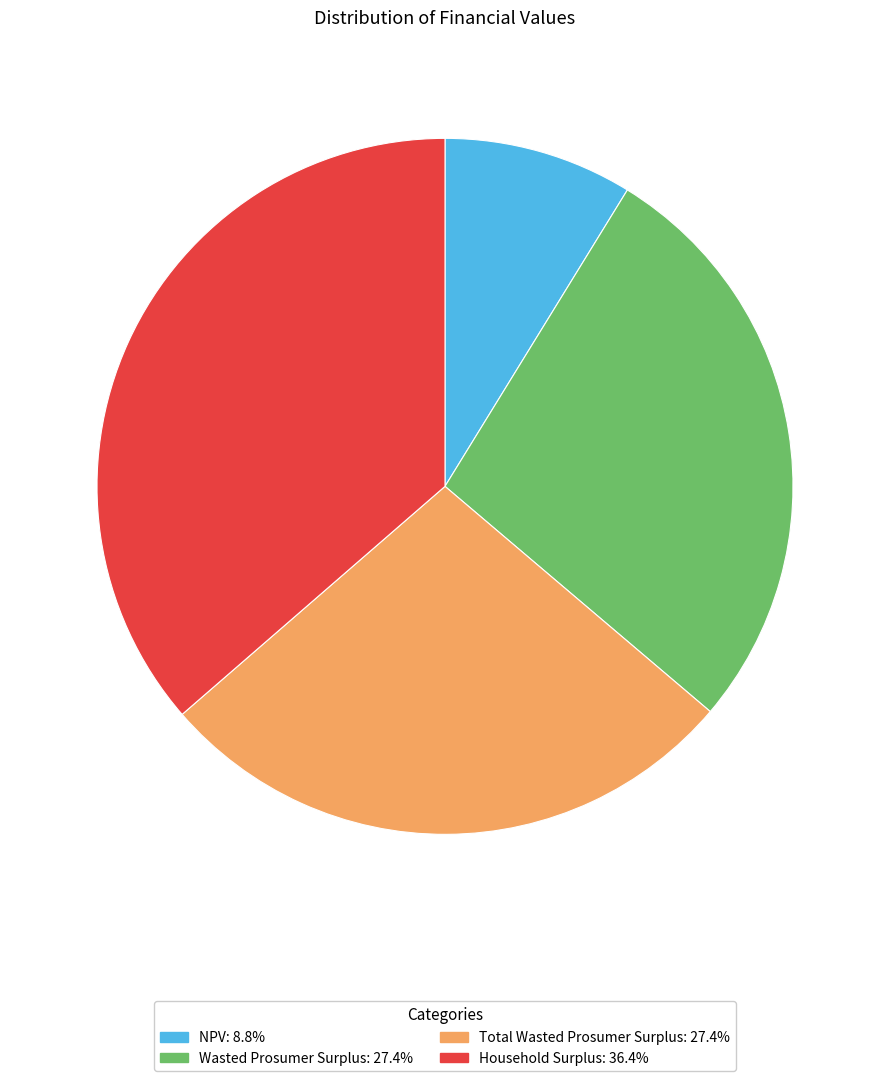

True or false: Total Wasted Prosumer Surplus accounts for 13% of the total.

False